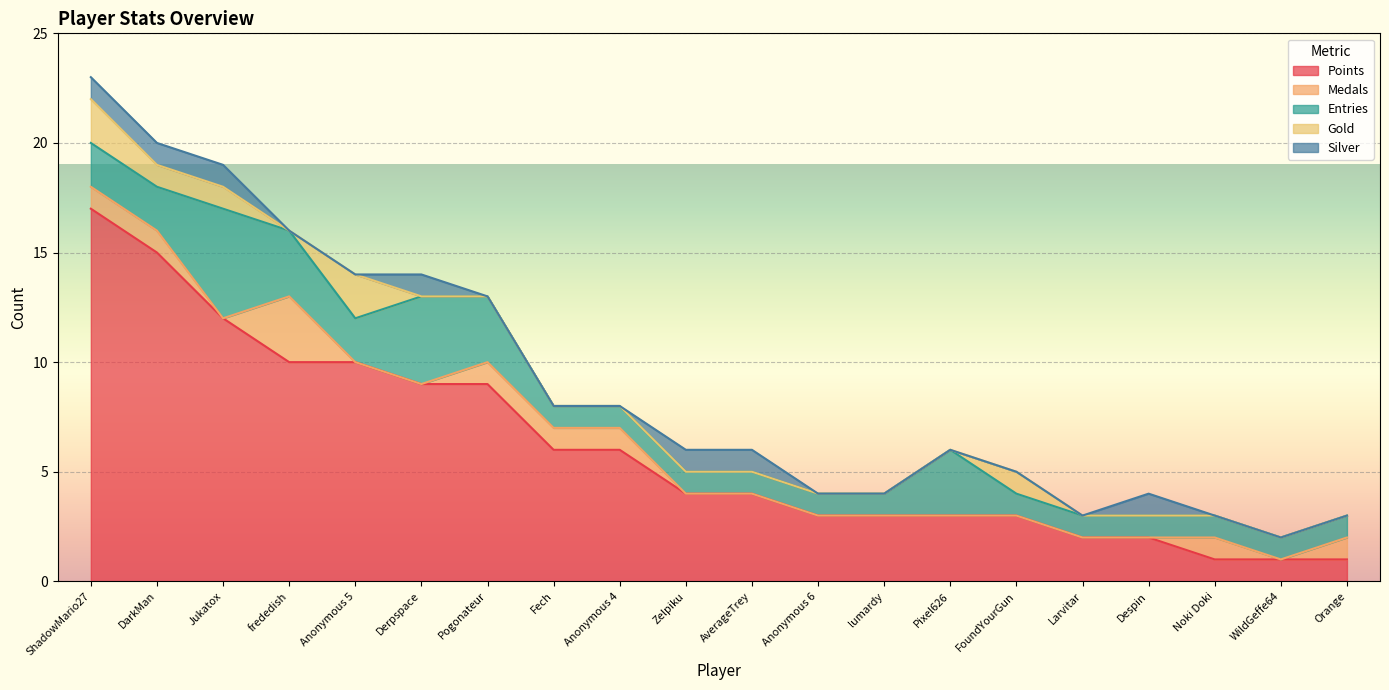

How many lines are shown in the chart?

5